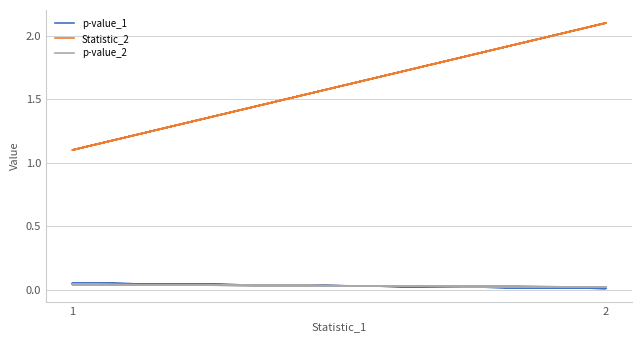

Where is Statistic_2 nearest to the value 1?

1